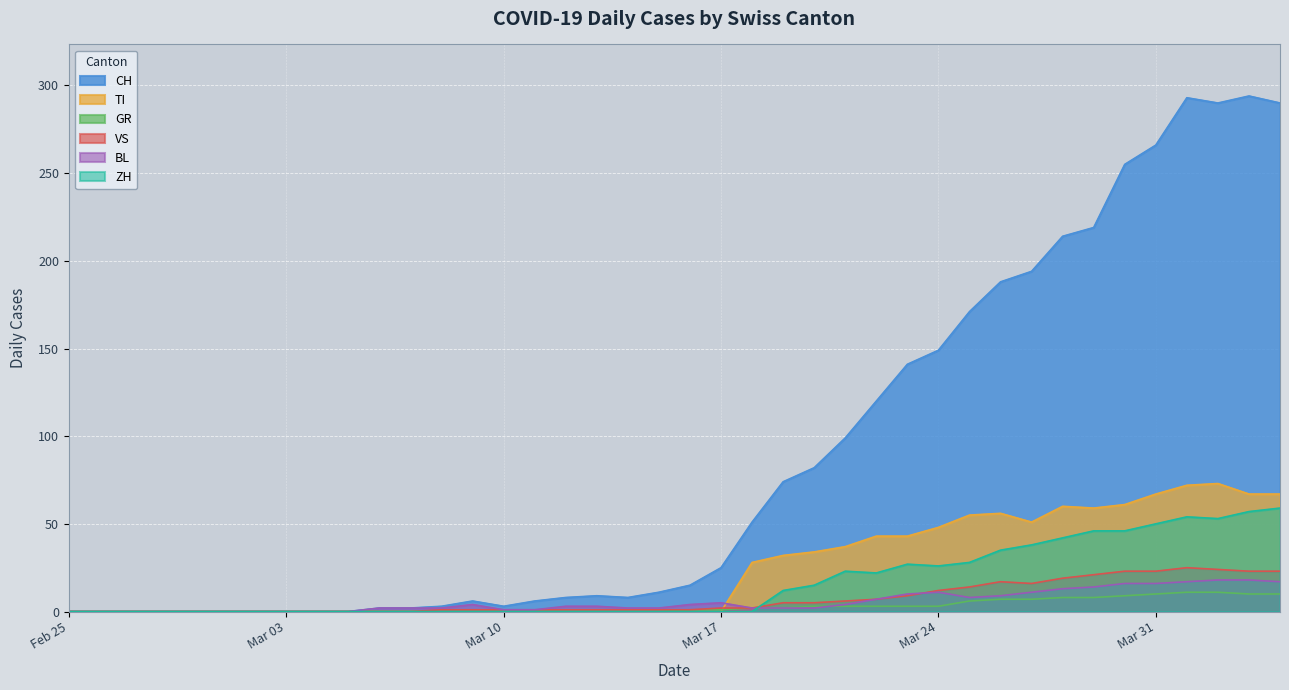

The value of VS at Mar 24 is 12. True or false?

True